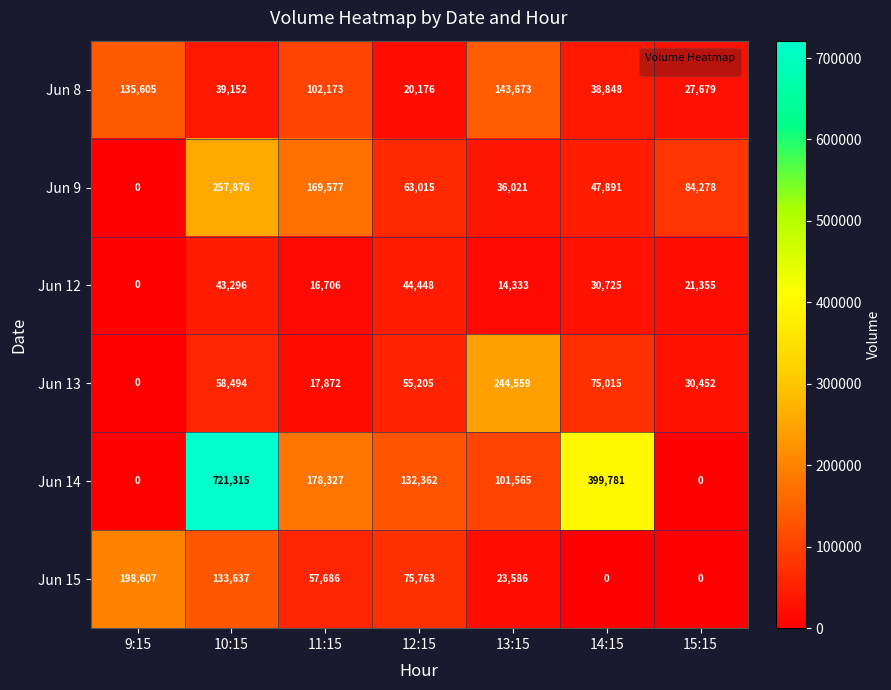

Which series has the widest spread of values?

Jun 14